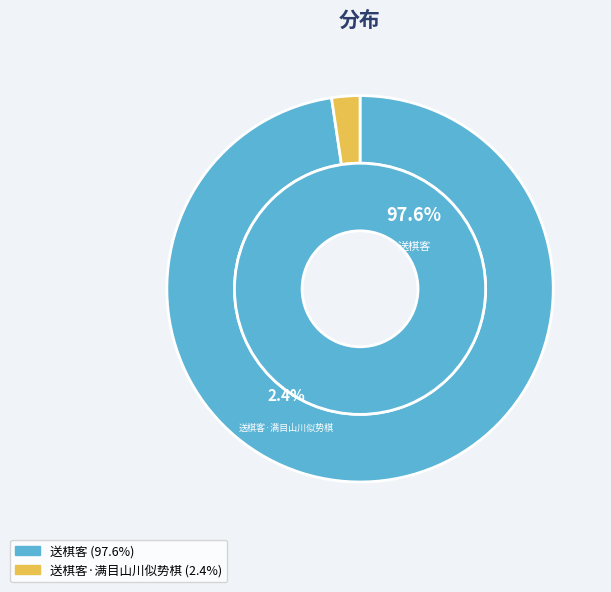

Which has a higher value, 送棋客 or 送棋客·满目山川似势棋?

送棋客